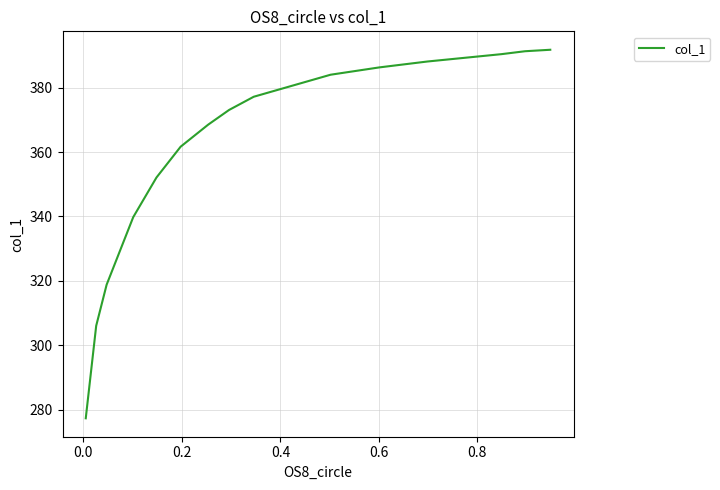

True or false: there are more than 2 points higher than both neighbors.

False